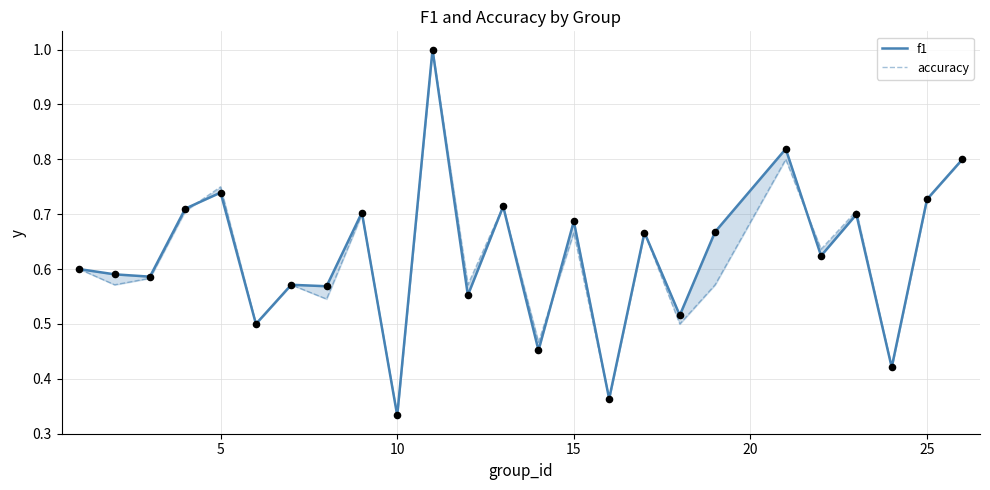

Which series has the largest Y range (max minus min)?

f1